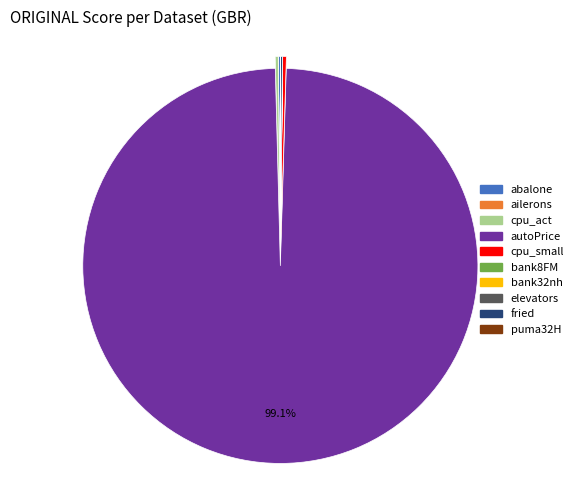

Does cpu_small represent more than half of the total?

No